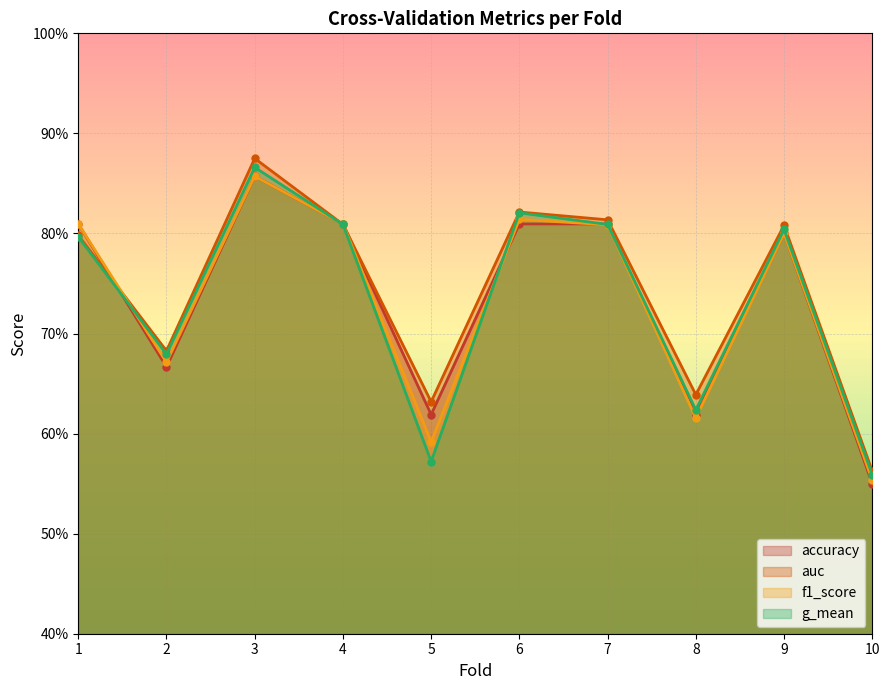

Reading left to right, what are all the values shown in this chart?

accuracy: 0.8	0.7	0.9	0.8	0.6	0.8	0.8	0.6	0.8	0.6
auc: 0.8	0.7	0.9	0.8	0.6	0.8	0.8	0.6	0.8	0.6
f1_score: 0.8	0.7	0.9	0.8	0.6	0.8	0.8	0.6	0.8	0.6
g_mean: 0.8	0.7	0.9	0.8	0.6	0.8	0.8	0.6	0.8	0.6